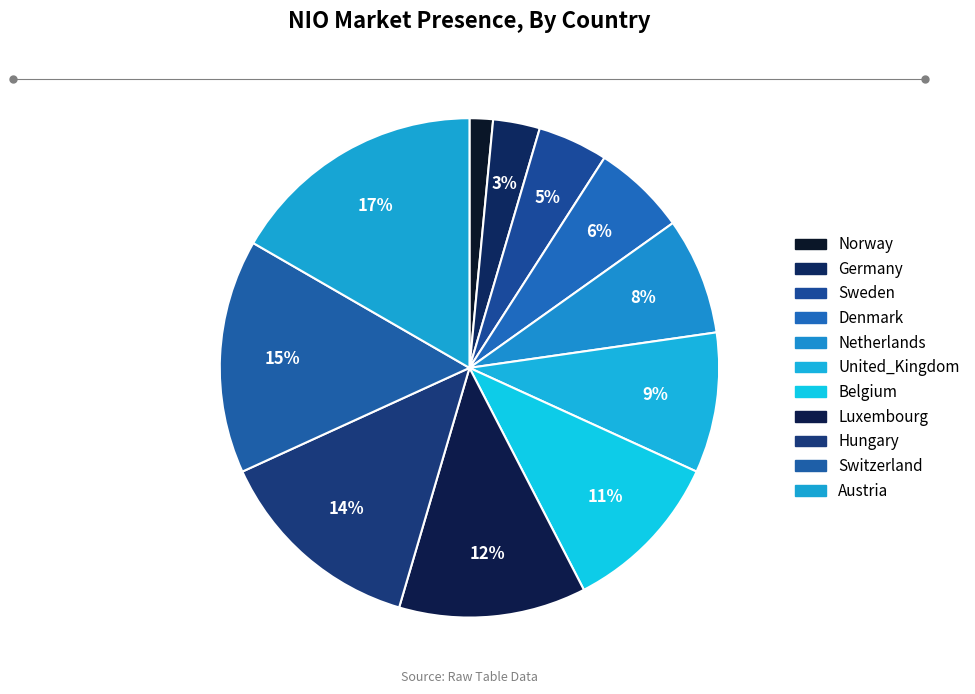

Rank the categories by value from lowest to highest.

Norway, Germany, Sweden, Denmark, Netherlands, United_Kingdom, Belgium, Luxembourg, Hungary, Switzerland, Austria